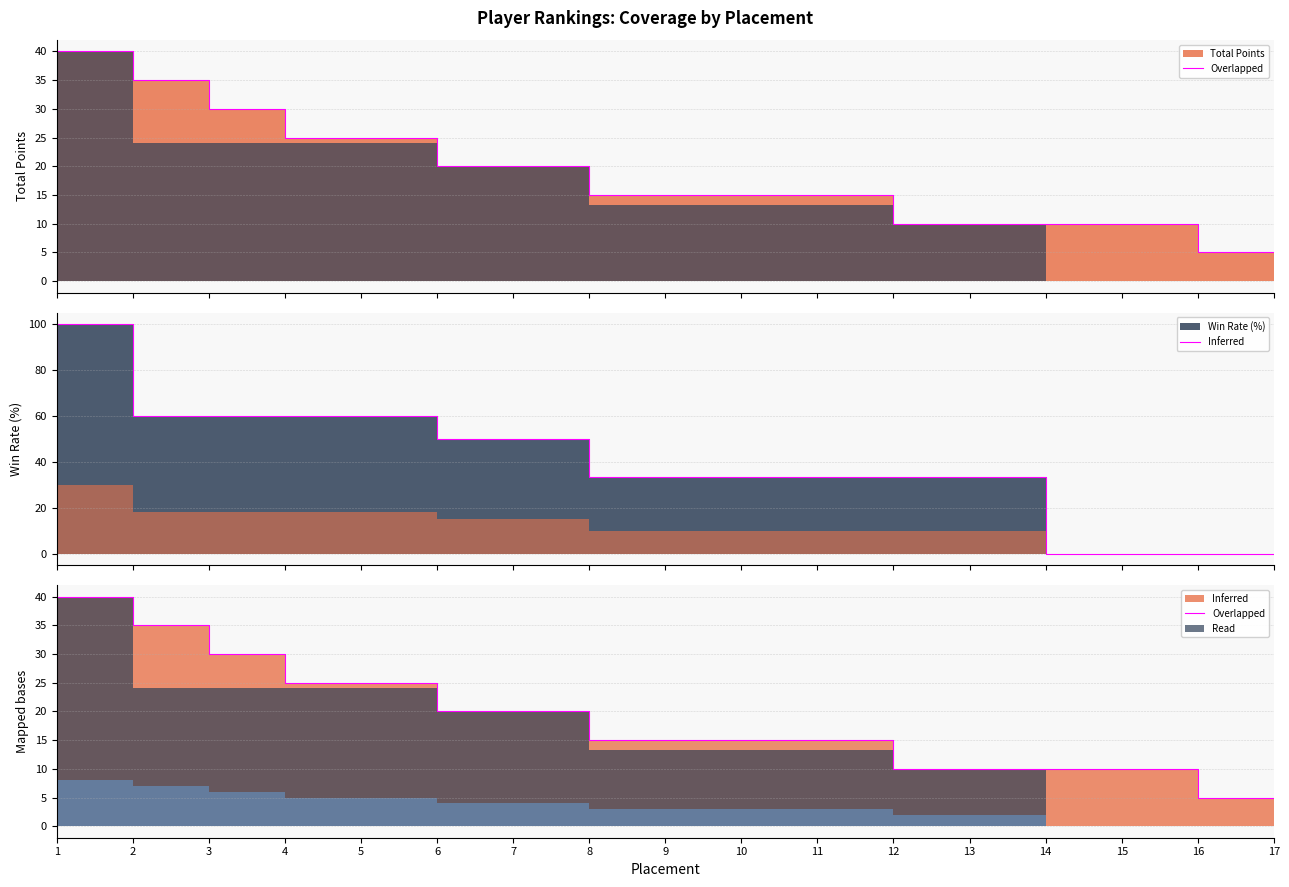

What is the value of the Win Rate (%) point at the 8th from the left?

50.0